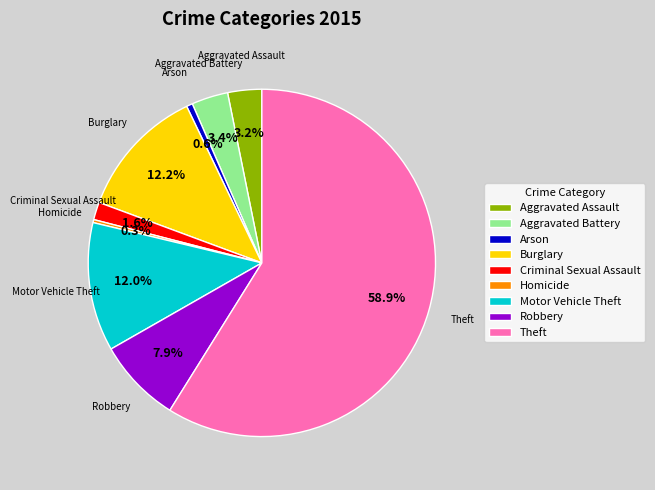

Which slice is the largest?

Theft